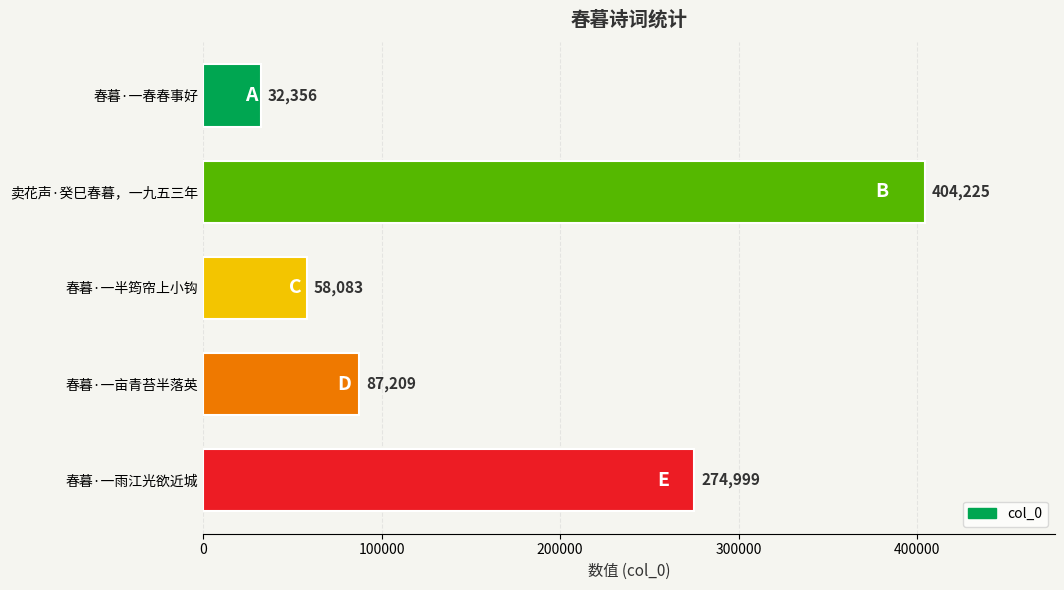

List the labels in order of value, largest first.

卖花声·癸巳春暮，一九五三年, 春暮·一雨江光欲近城, 春暮·一亩青苔半落英, 春暮·一半筠帘上小钩, 春暮·一春春事好